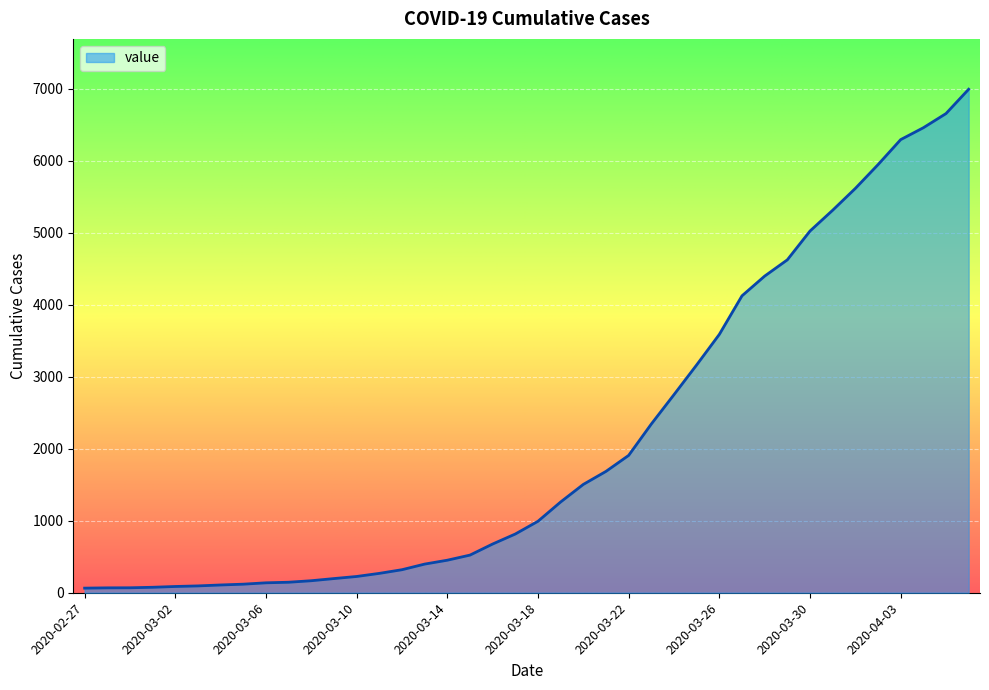

What is the maximum value shown in the chart?

6995